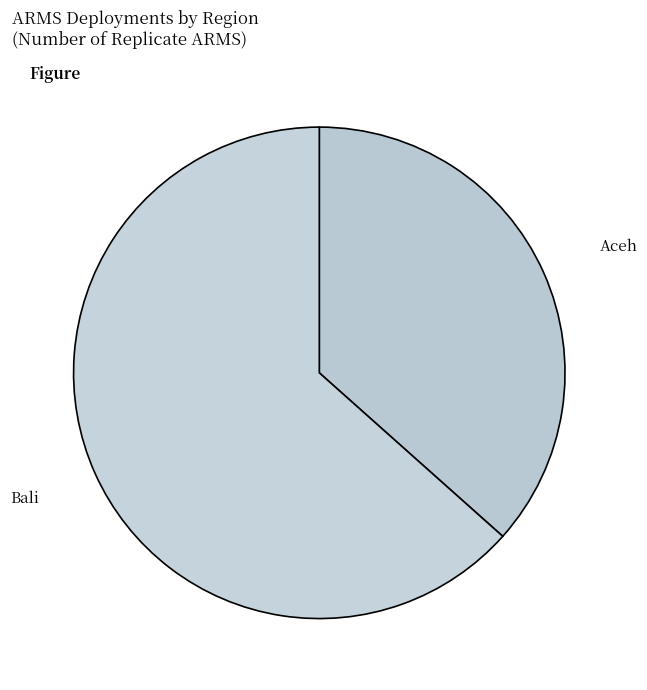

Which slice is the smallest?

Aceh